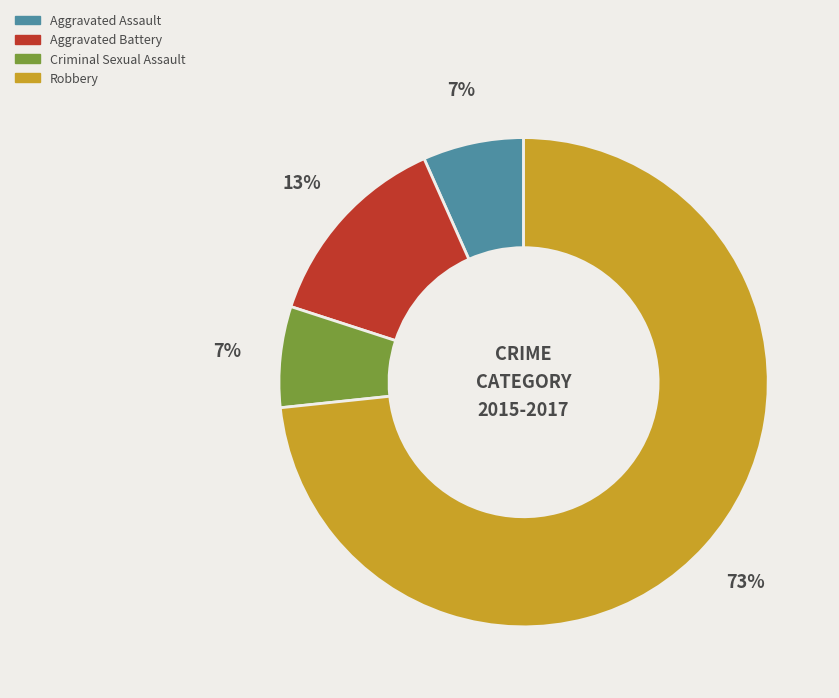

What is the largest slice in the pie chart?

Robbery